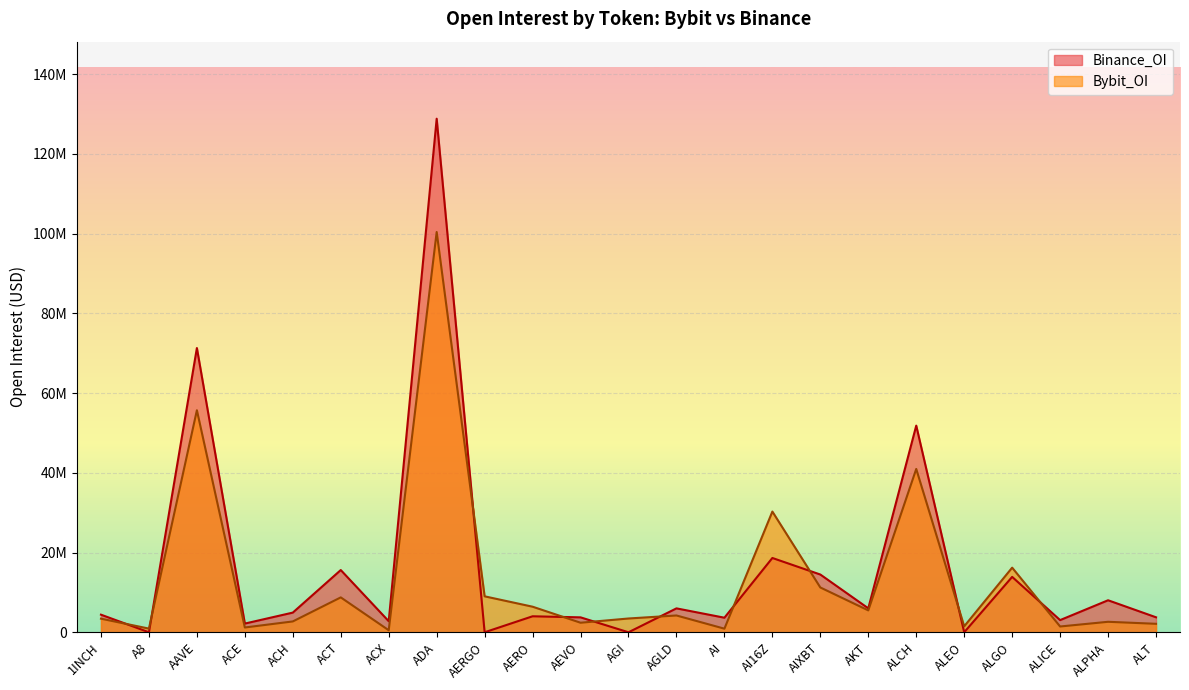

How many intersections are there between Bybit_OI and Binance_OI?

10